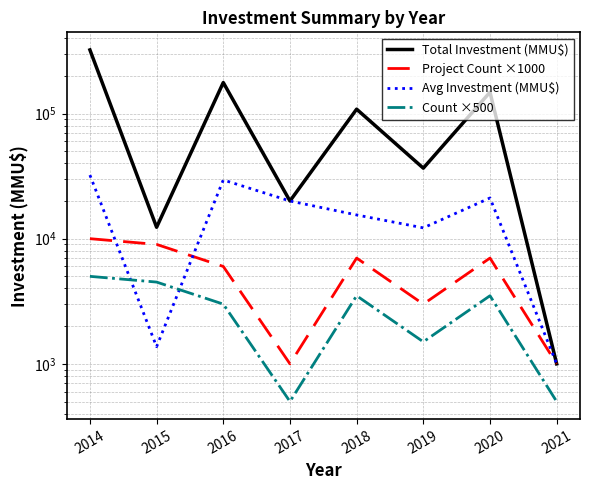

Reading left to right, list all the values displayed in this chart.

Total Investment (MMU$): 2014=322150.0	2015=12336.0	2016=176757.0	2017=20000.0	2018=108303.0	2019=36600.0	2020=148000.0	2021=1000.0
Project Count ×1000: 2014=10000.0	2015=9000.0	2016=6000.0	2017=1000.0	2018=7000.0	2019=3000.0	2020=7000.0	2021=1000.0
Avg Investment (MMU$): 2014=32215.0	2015=1370.7	2016=29459.5	2017=20000.0	2018=15471.9	2019=12200.0	2020=21142.9	2021=1000.0
Count ×500: 2014=5000.0	2015=4500.0	2016=3000.0	2017=500.0	2018=3500.0	2019=1500.0	2020=3500.0	2021=500.0